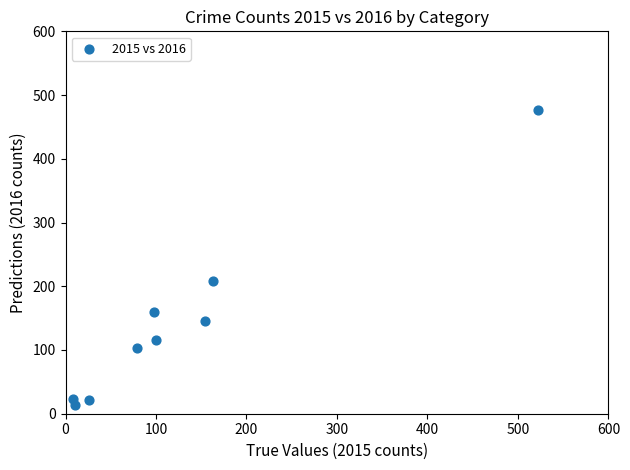

What is the range of Y values (max minus min)?

462